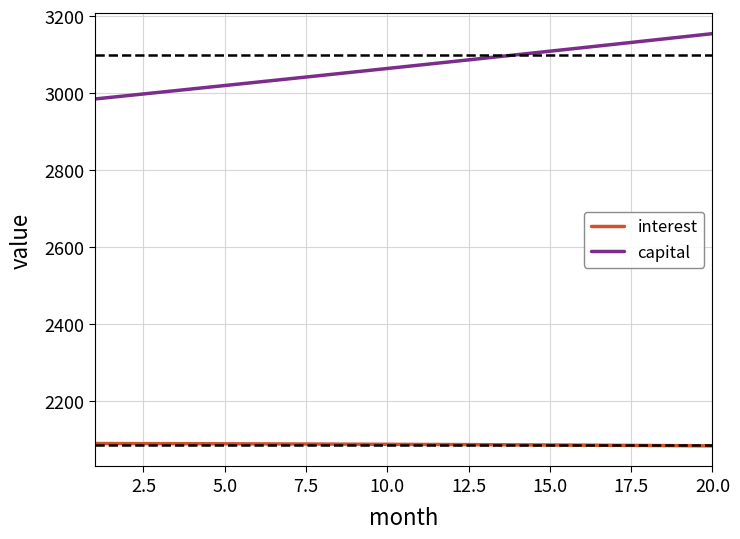

At how many categories does at least one series exceed 2966?

20